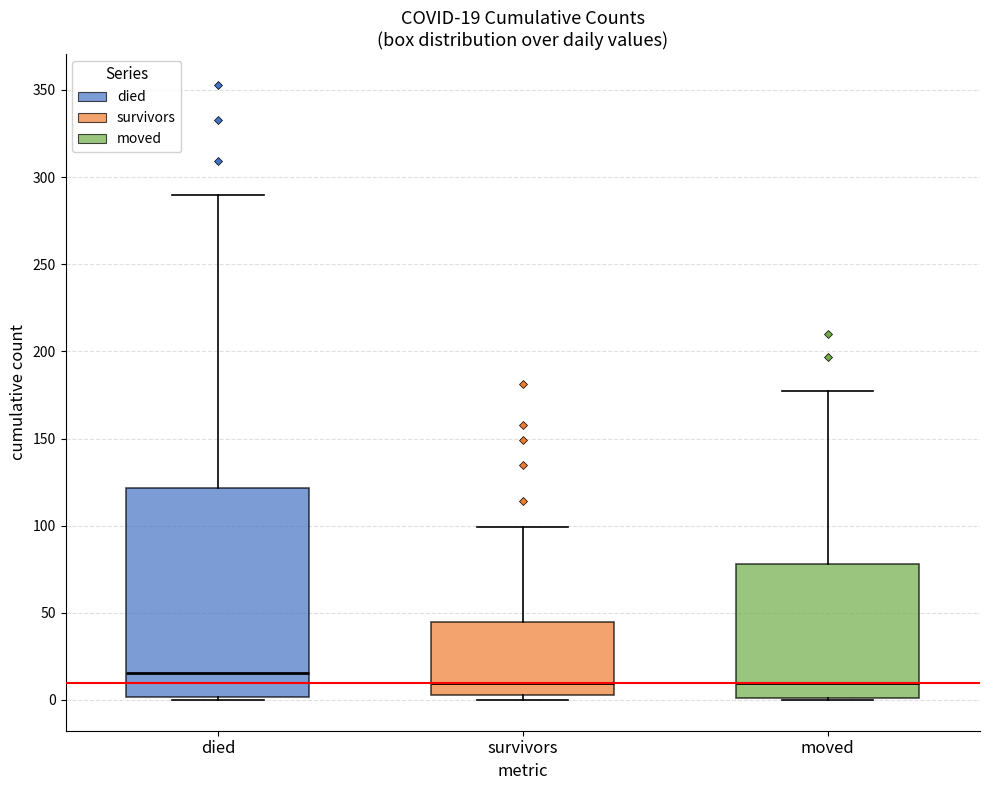

Comparing the boxes themselves (not the whiskers), which one is the tallest?

died